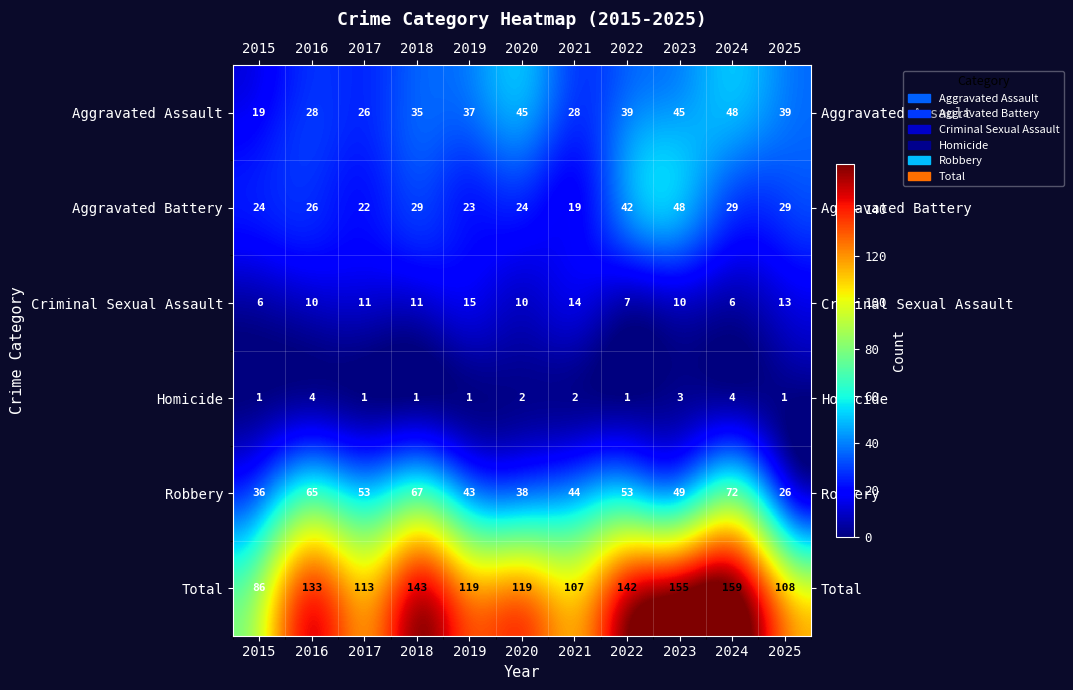

Between 2016 and 2017, which series saw the biggest shift?

Total